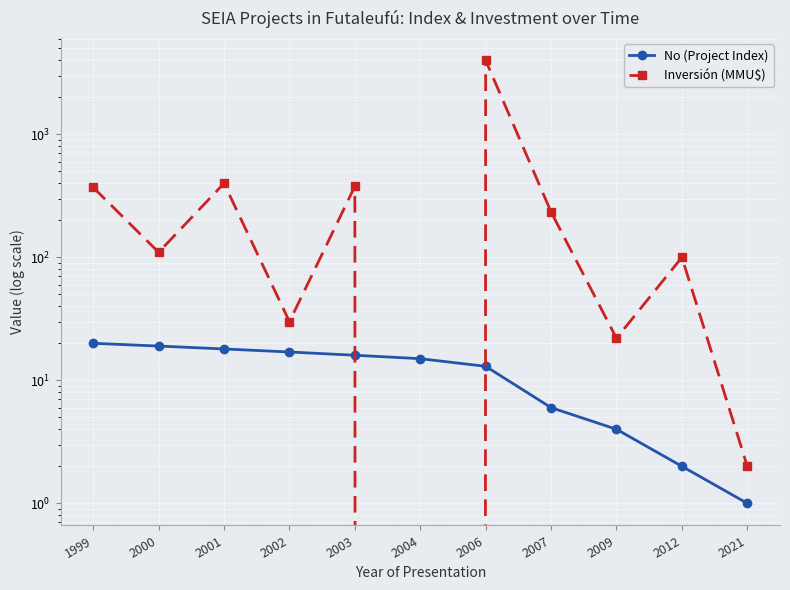

What is the spread (max minus min) of values at 2002?

13